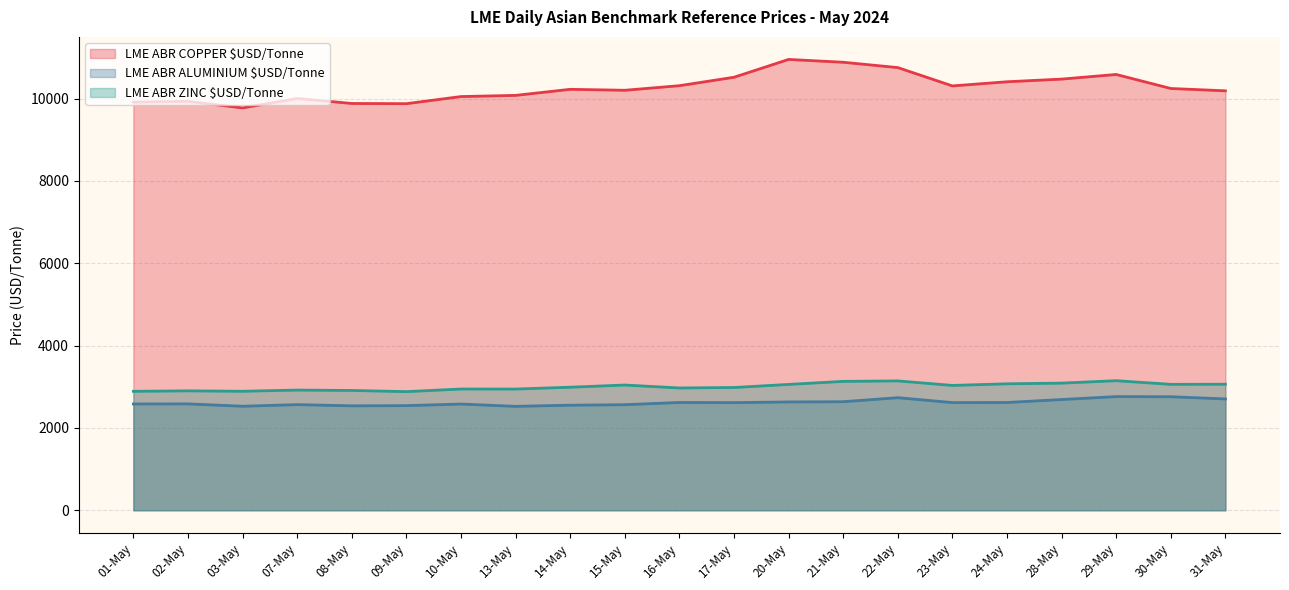

At which category does LME ABR ZINC $USD/Tonne reach its first local peak?

02-May